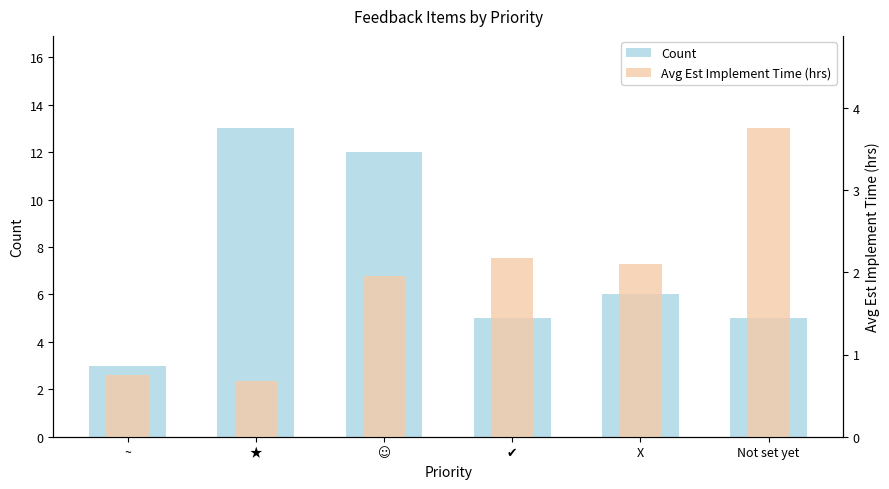

What are all the series names shown in the legend?

Count, Avg Est Implement Time (hrs)